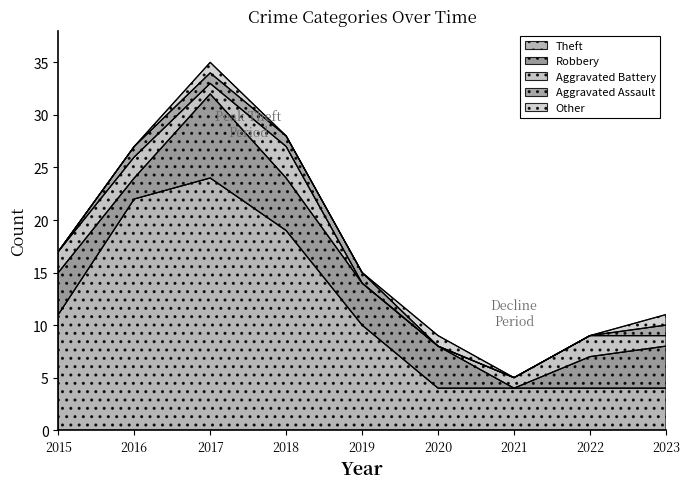

Does the chart display data point markers on the line(s)?

No